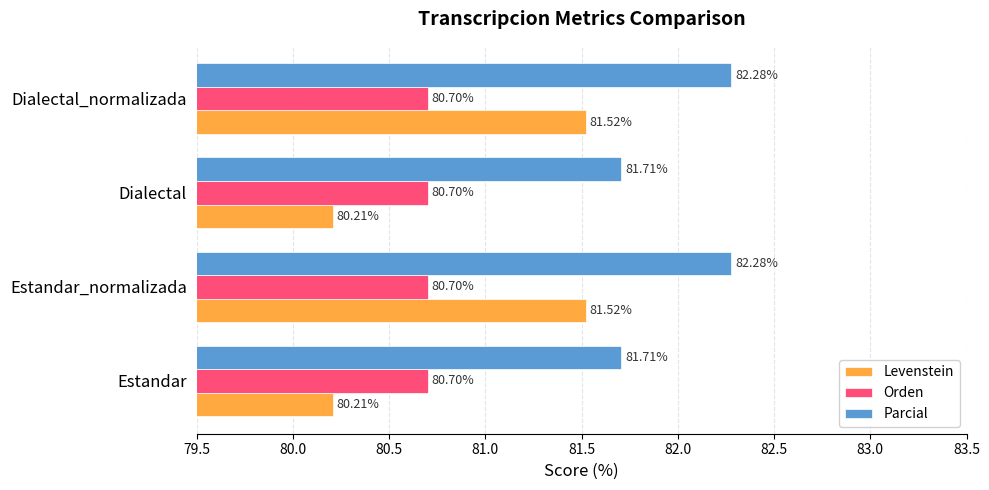

What is the minimum value for Orden?

80.7